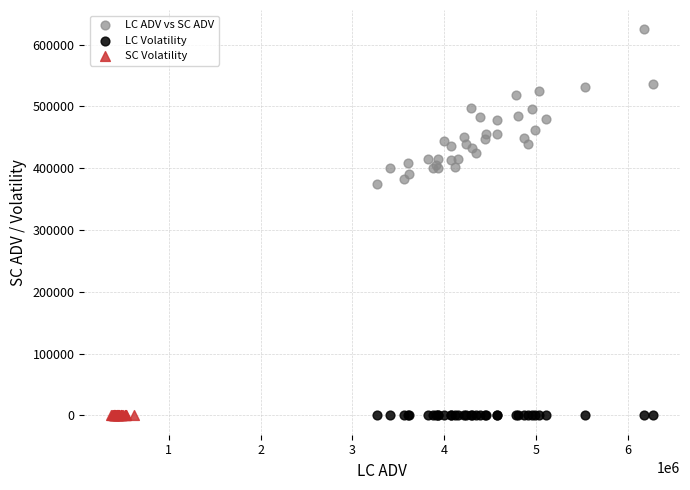

Which series contains the highest Y value?

LC ADV vs SC ADV